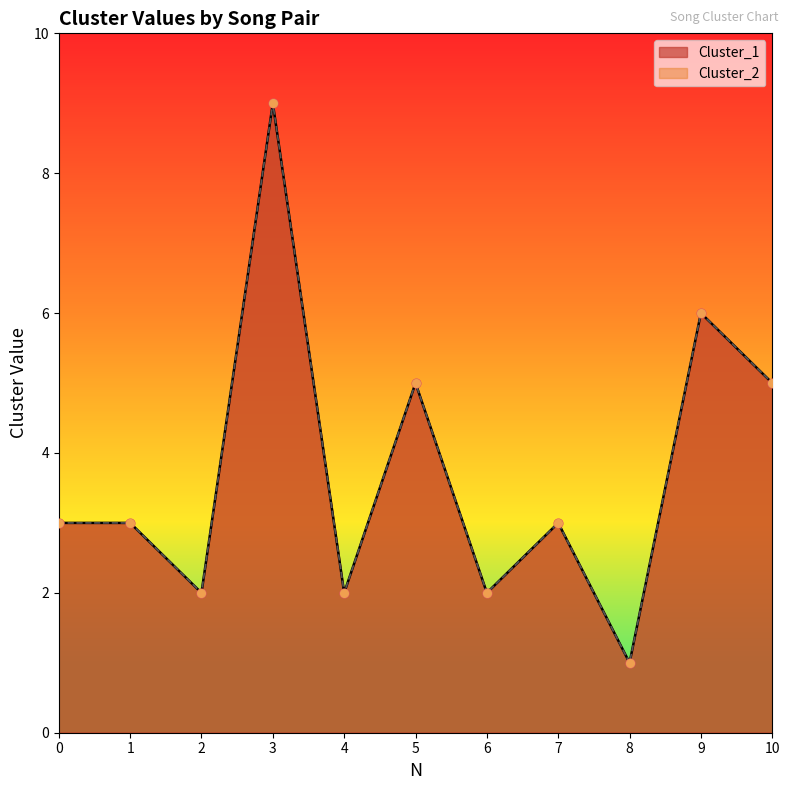

What is the total value across all series at 2?

4